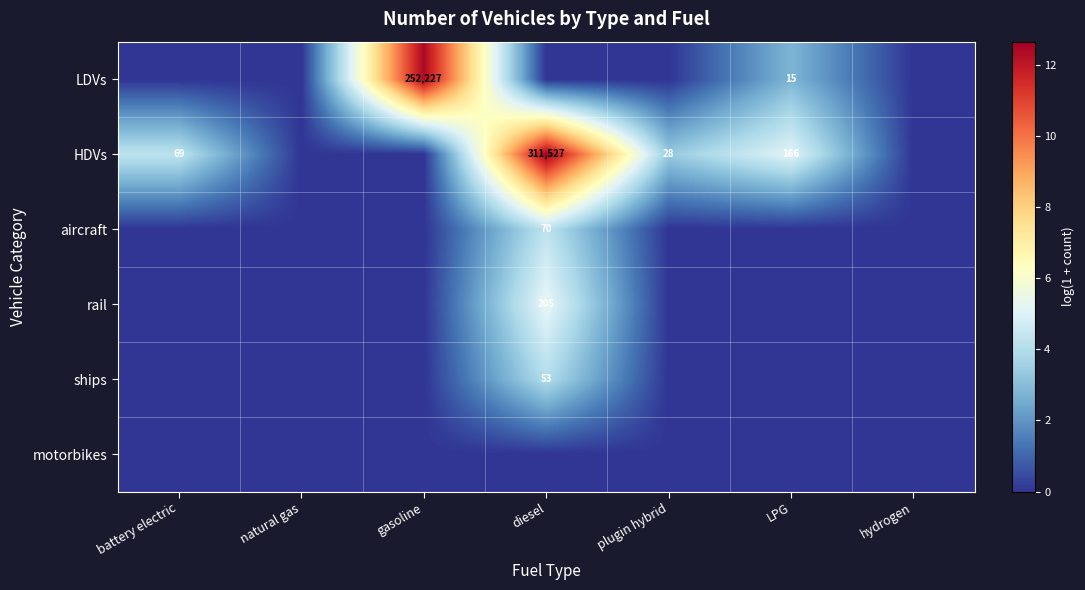

The value of ships at diesel is 25. True or false?

False